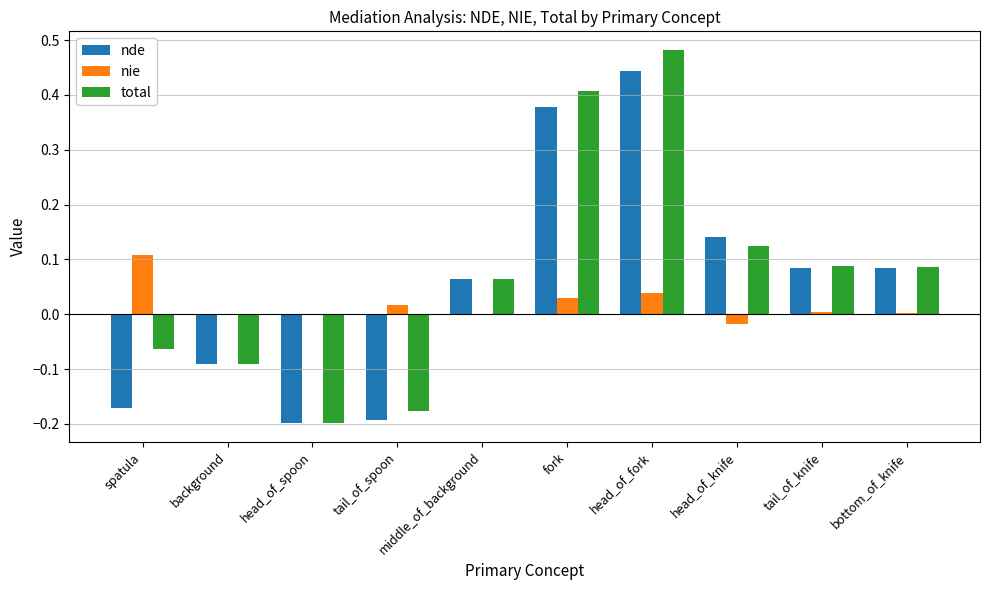

Is the value of total at background greater than the value of nde at tail_of_spoon?

Yes